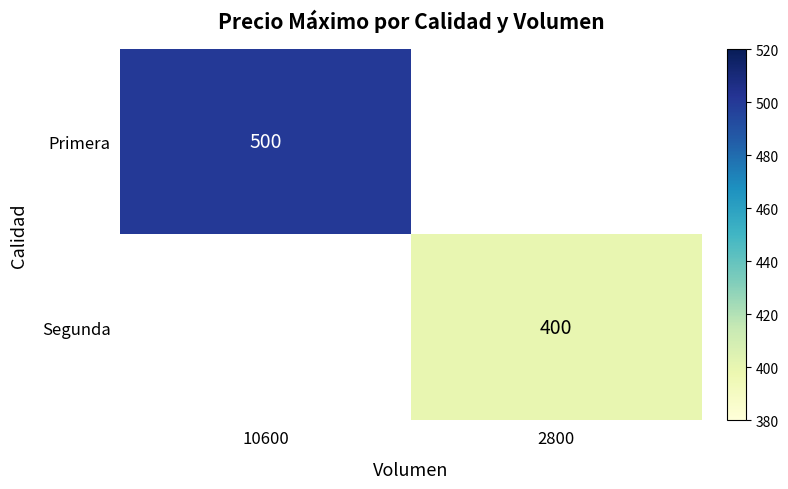

What is the maximum value shown in the chart?

500.0